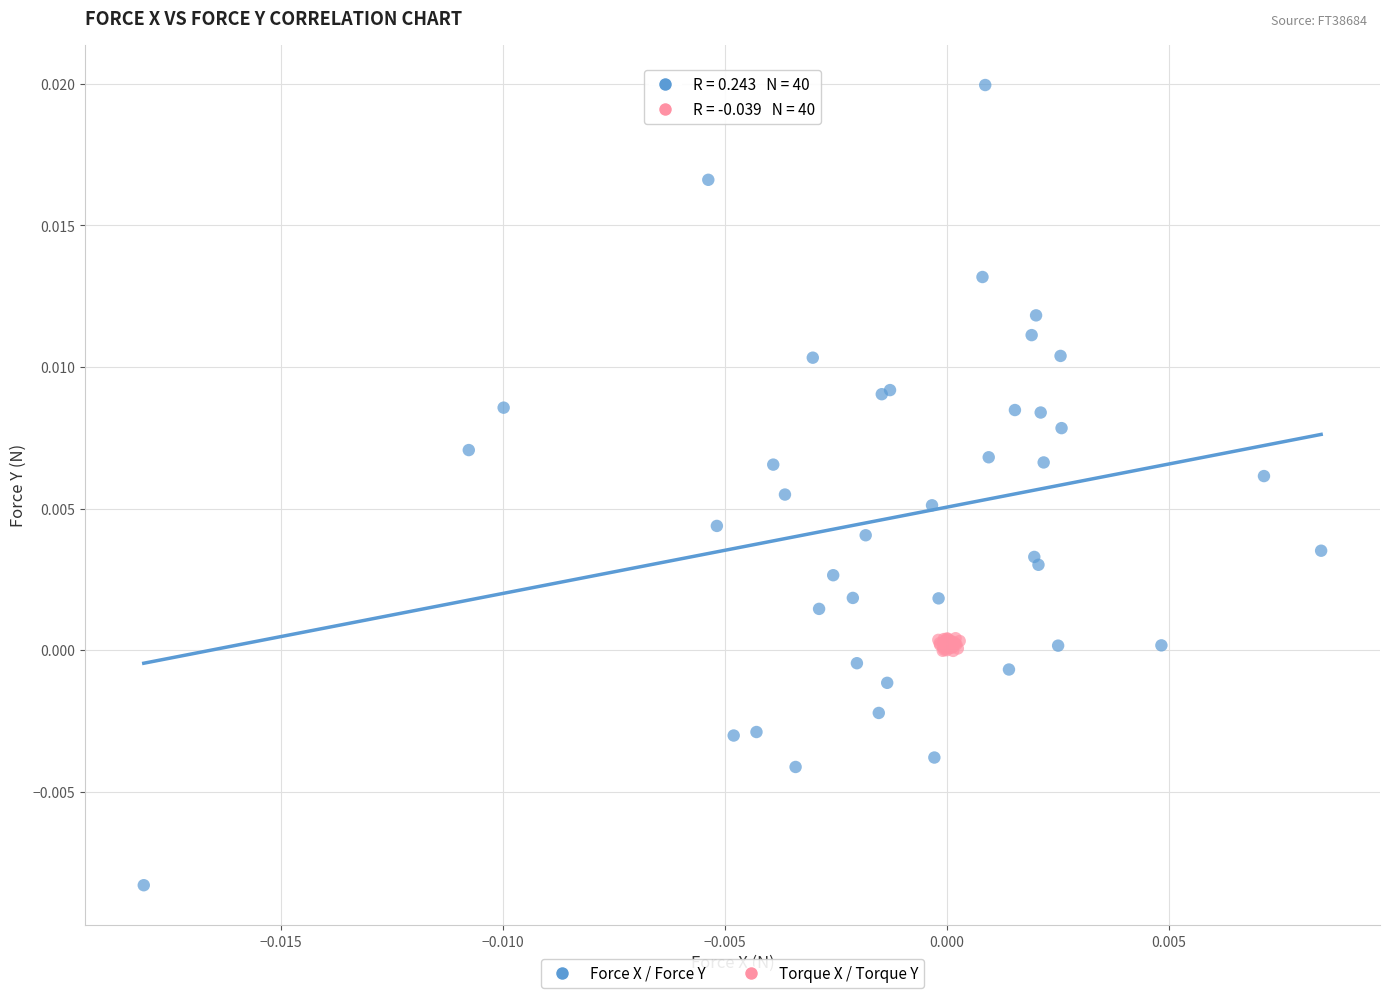

Which series has the widest spread of Y values?

Force X / Force Y